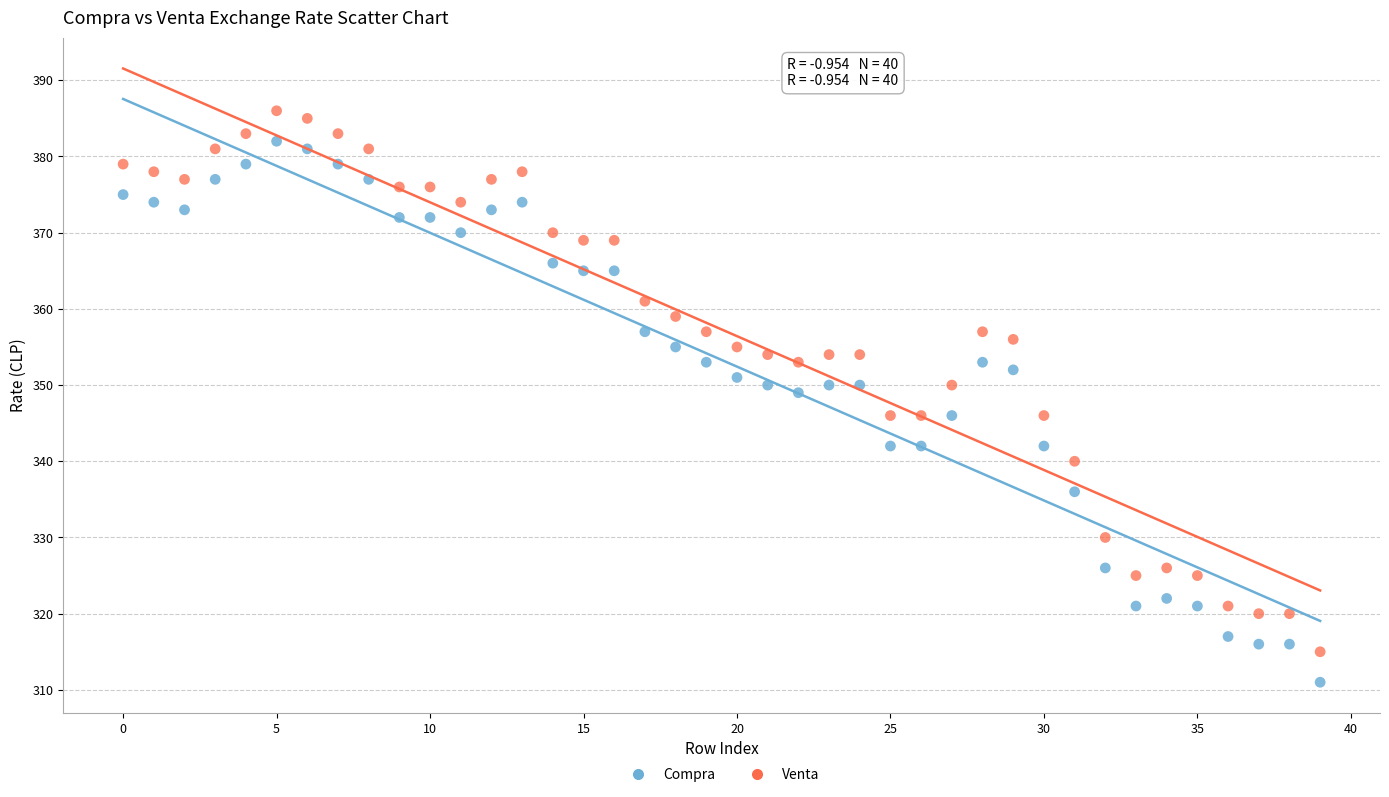

Across all data points, what is the range of Y values (max minus min)?

75